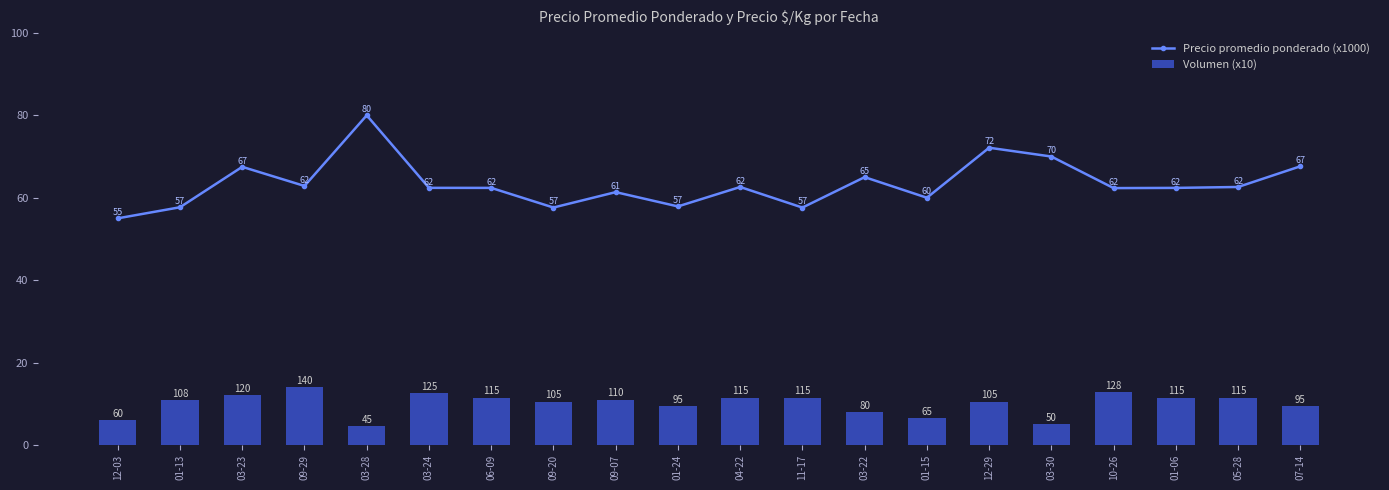

Rank the categories by Precio promedio ponderado (x1000) value from lowest to highest.

12-03, 11-17, 09-20, 01-13, 01-24, 01-15, 09-07, 10-26, 06-09, 01-06, 03-24, 04-22, 05-28, 09-29, 03-22, 03-23, 07-14, 03-30, 12-29, 03-28